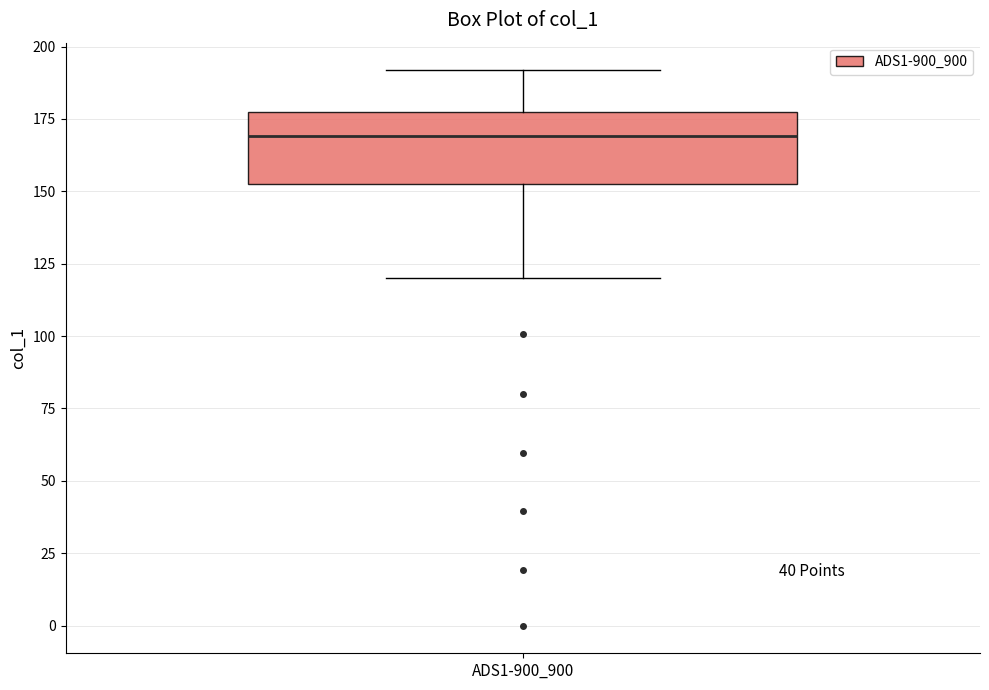

Transcribe this box plot: give where the median line is, the range the box spans, and where the two whiskers end, as read against the y-axis. The values are not printed on the chart, so give them approximately, as read against the axis.

median 170, box 155 to 175, whiskers 120 to 190